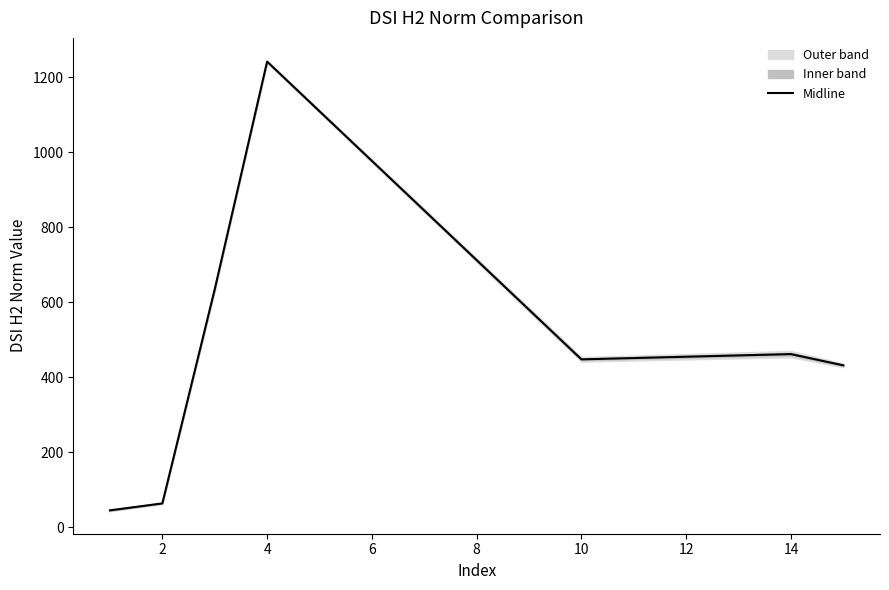

The value of Midline at 2 is 63.7. True or false?

True